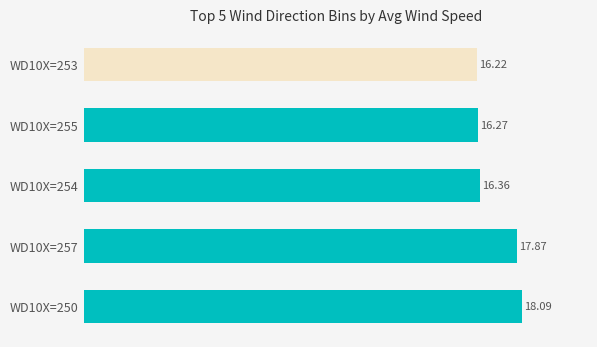

What is the sum of the values at WD10X=253 and WD10X=250?

34.3